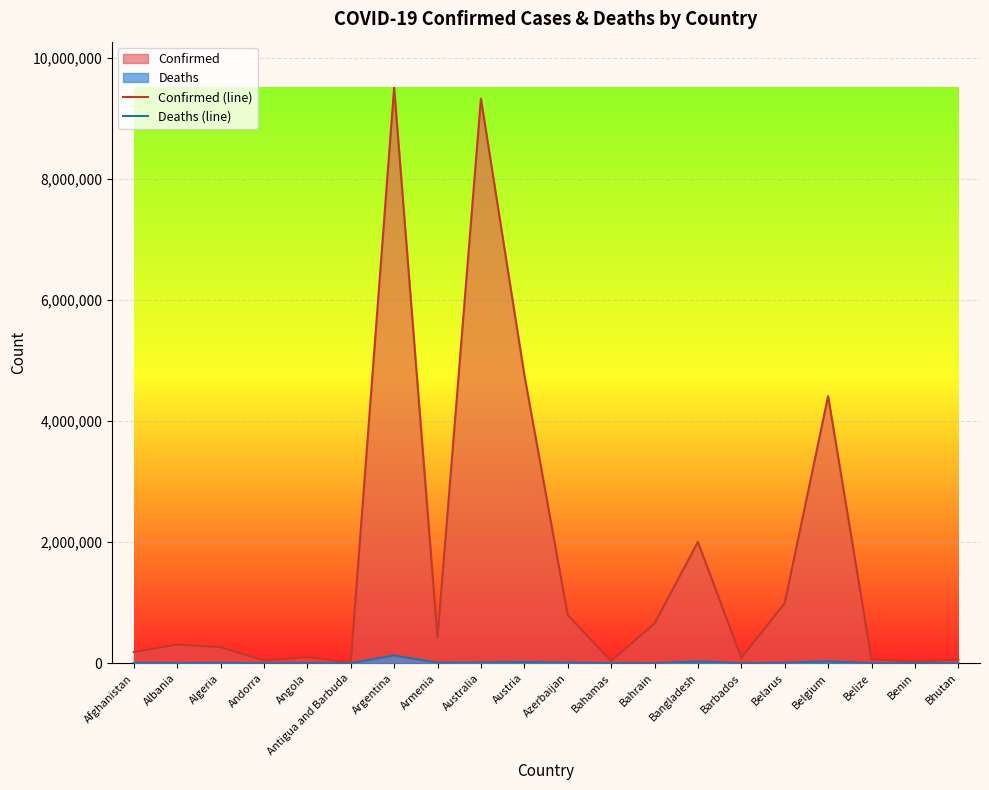

Reading left to right, transcribe all the data shown in this chart.

Confirmed (line): Afghanistan=185393	Albania=309278	Algeria=267194	Andorra=45508	Angola=102301	Antigua and Barbuda=8741	Argentina=9507562	Armenia=425365	Australia=9326435	Austria=4764902	Azerbaijan=797638	Bahamas=36664	Bahrain=658238	Bangladesh=2004188	Barbados=91264	Belarus=994037	Belgium=4414255	Belize=66857	Benin=27271	Bhutan=60368
Deaths (line): Afghanistan=7743	Albania=3538	Algeria=6876	Andorra=153	Angola=1912	Antigua and Barbuda=144	Argentina=129278	Armenia=8633	Australia=11669	Austria=20310	Azerbaijan=9744	Bahamas=822	Bahrain=1509	Bangladesh=29284	Barbados=491	Belarus=7118	Belgium=32228	Belize=680	Benin=163	Bhutan=21